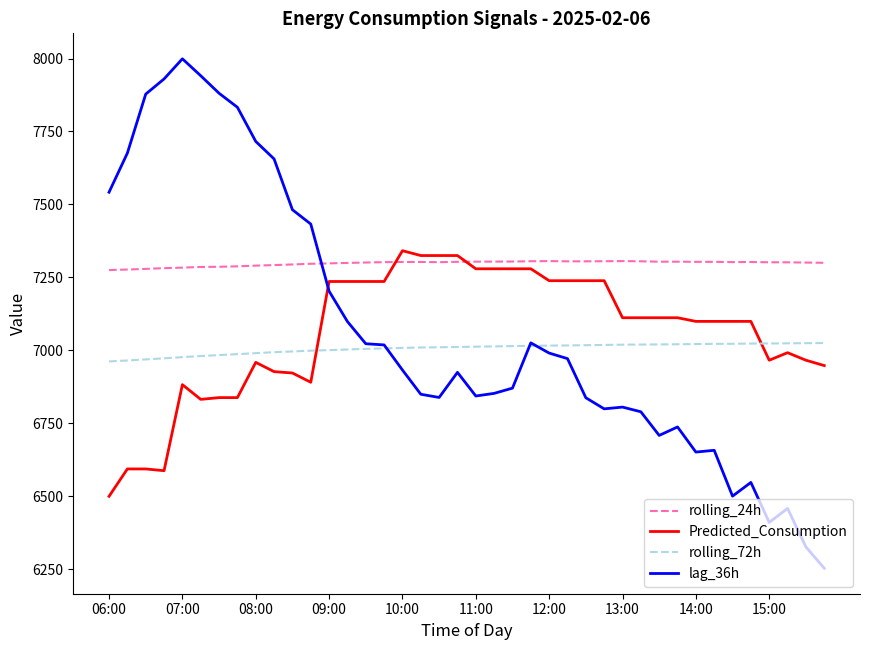

Which series has the largest total across all categories?

rolling_24h